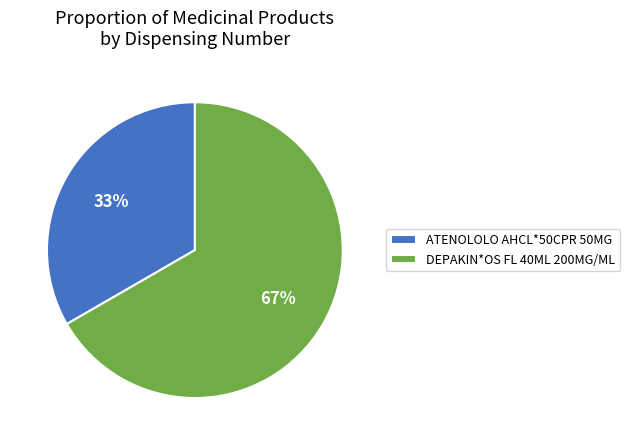

Do DEPAKIN*OS FL 40ML 200MG/ML and ATENOLOLO AHCL*50CPR 50MG together represent more than half of the pie?

Yes